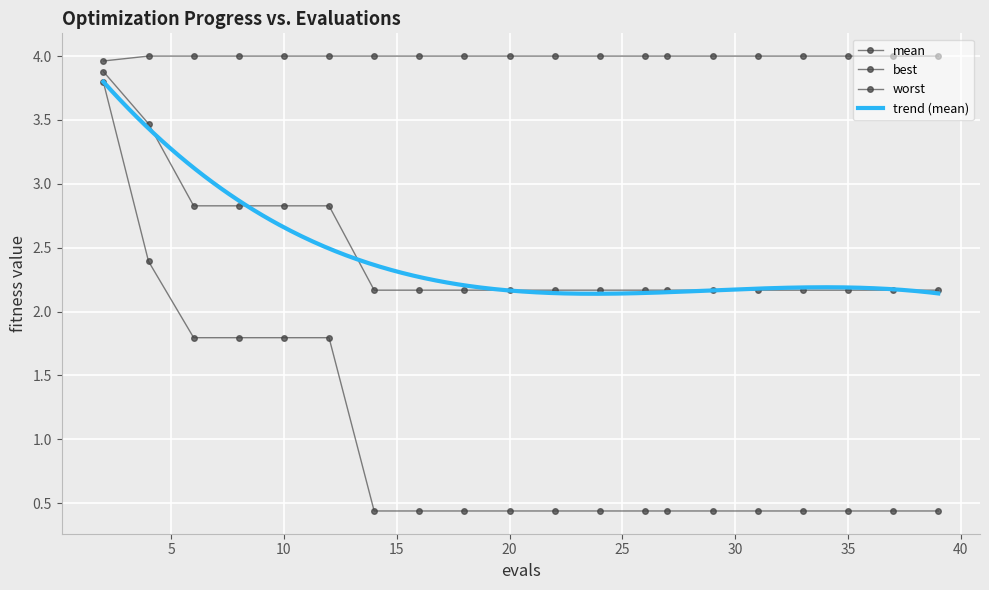

True or false: worst and best cross at least once.

False